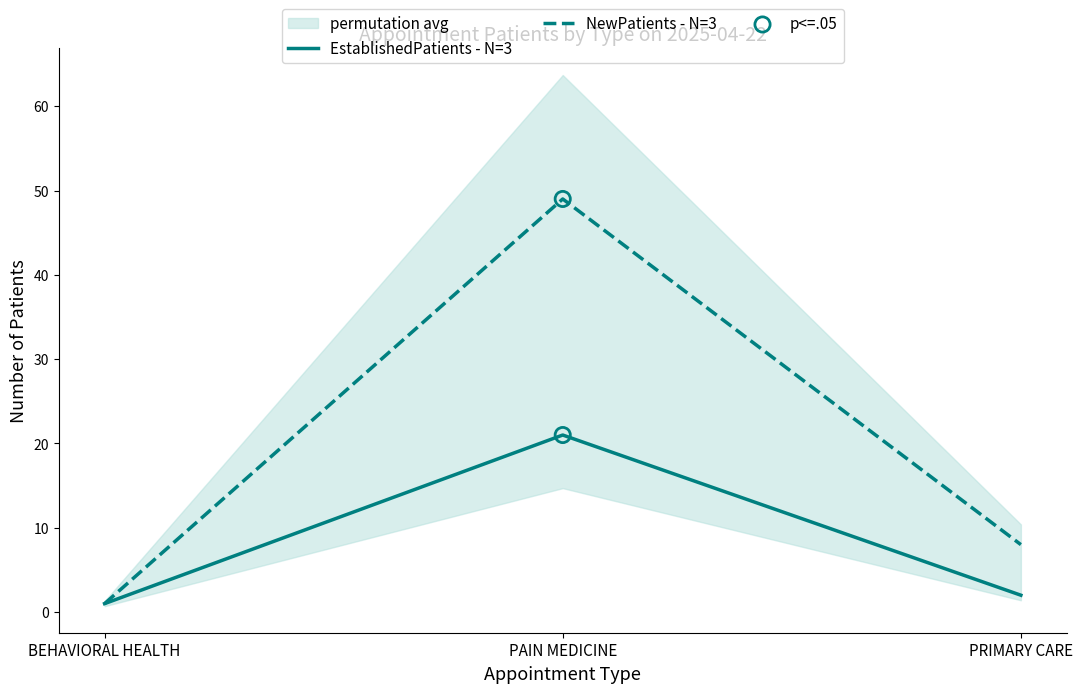

What are all the series names shown in the legend?

EstablishedPatients - N=3, NewPatients - N=3